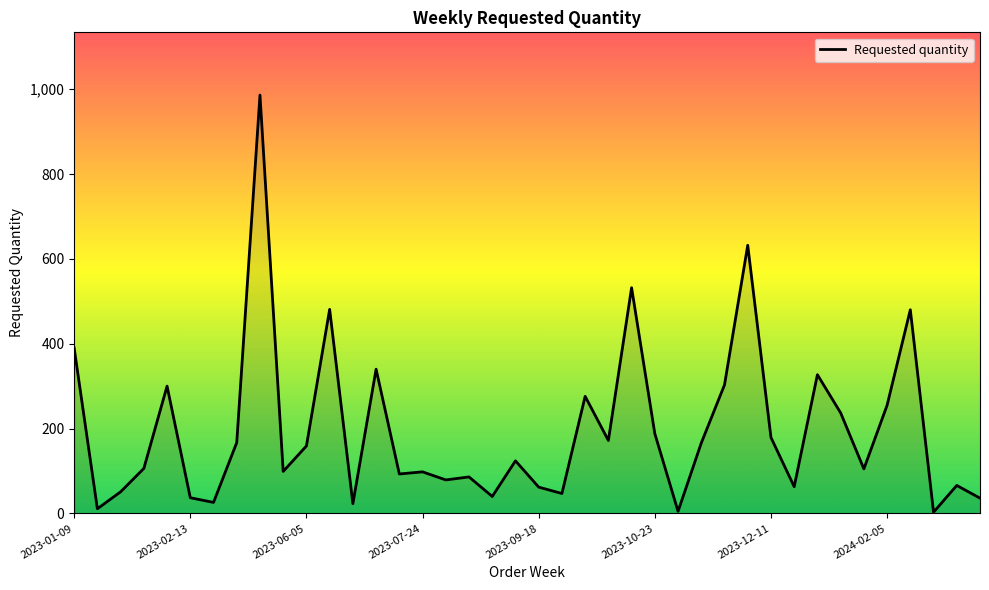

What is the difference between the maximum and minimum values?

983